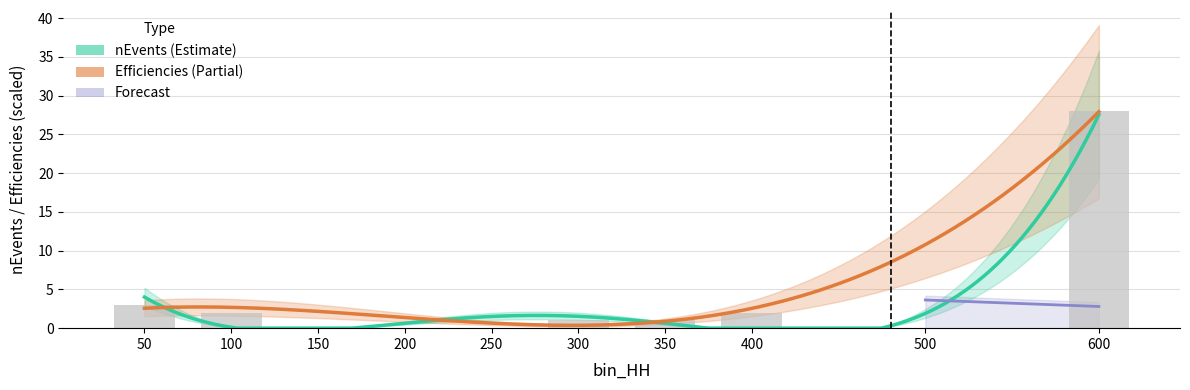

Where does the data first go above 1?

50